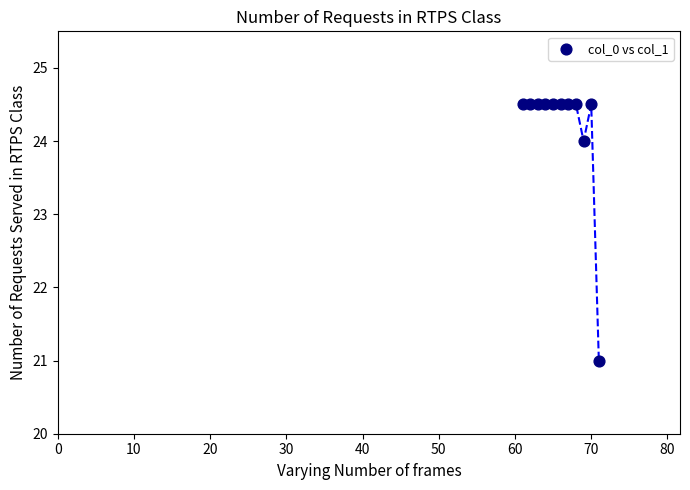

What Y value in the scatter plot is closest to 22?

21.0